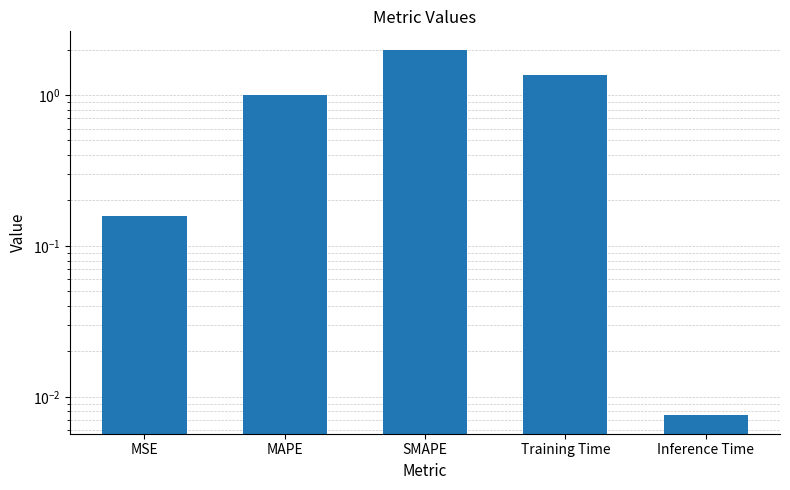

What is the difference between the maximum and second lowest values?

1.8